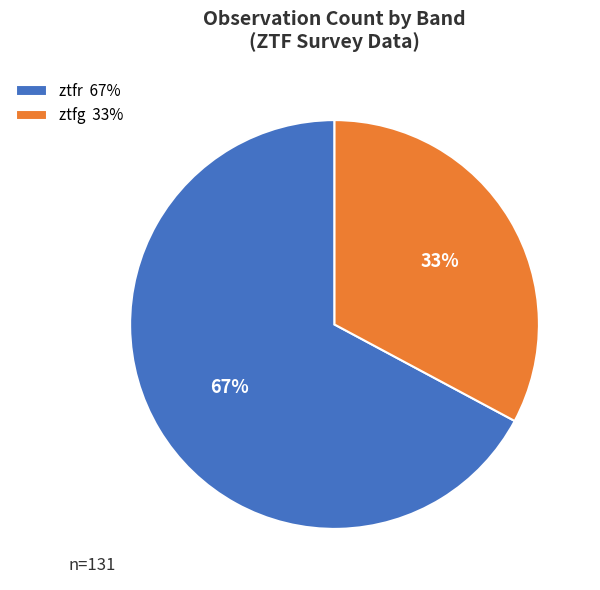

True or false: ztfr accounts for 67% of the total.

True